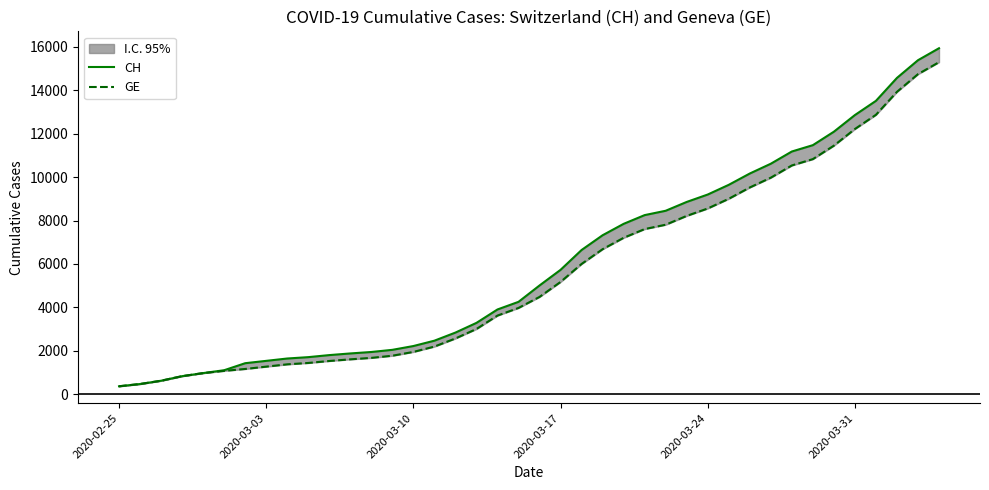

True or false: CH and GE cross at least once.

False